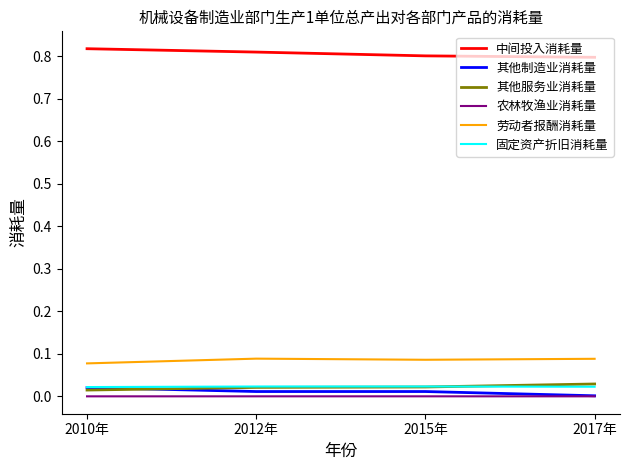

How many lines are shown in the chart?

6